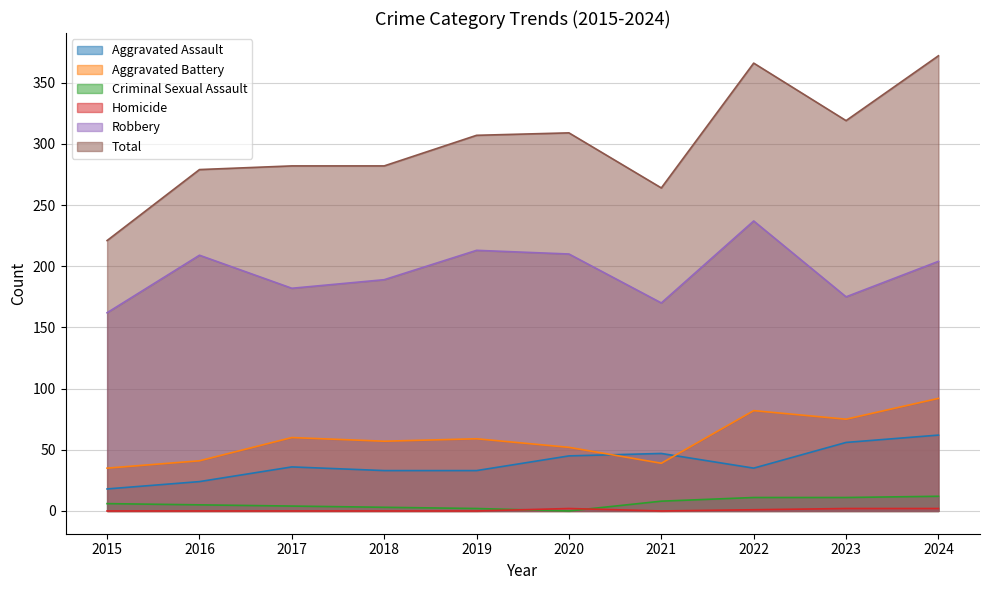

How many interior local peaks does the Aggravated Battery series have?

3